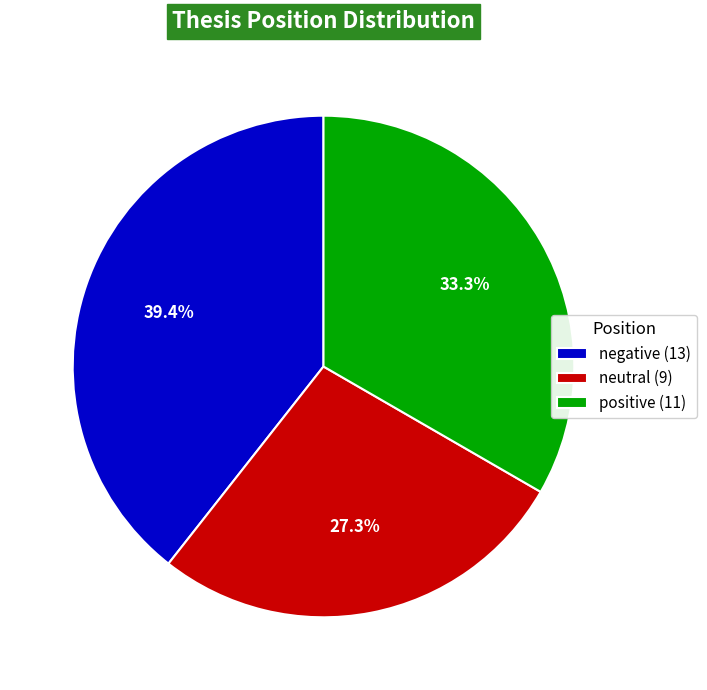

Which slice is the largest?

negative